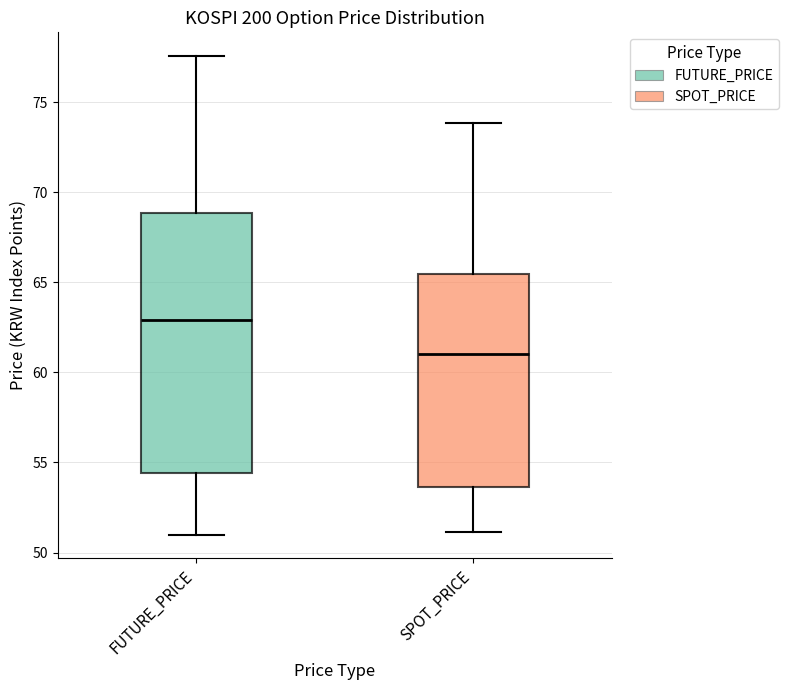

Reading left to right, transcribe this box plot: for each box, give where its median line is, the range the box spans, and where its two whiskers end, as read against the y-axis. The values are not printed on the chart, so give them approximately, as read against the axis.

FUTURE_PRICE: median 63.0, box 54.5 to 69.0, whiskers 51.0 to 77.5
SPOT_PRICE: median 61.0, box 53.5 to 65.5, whiskers 51.0 to 74.0